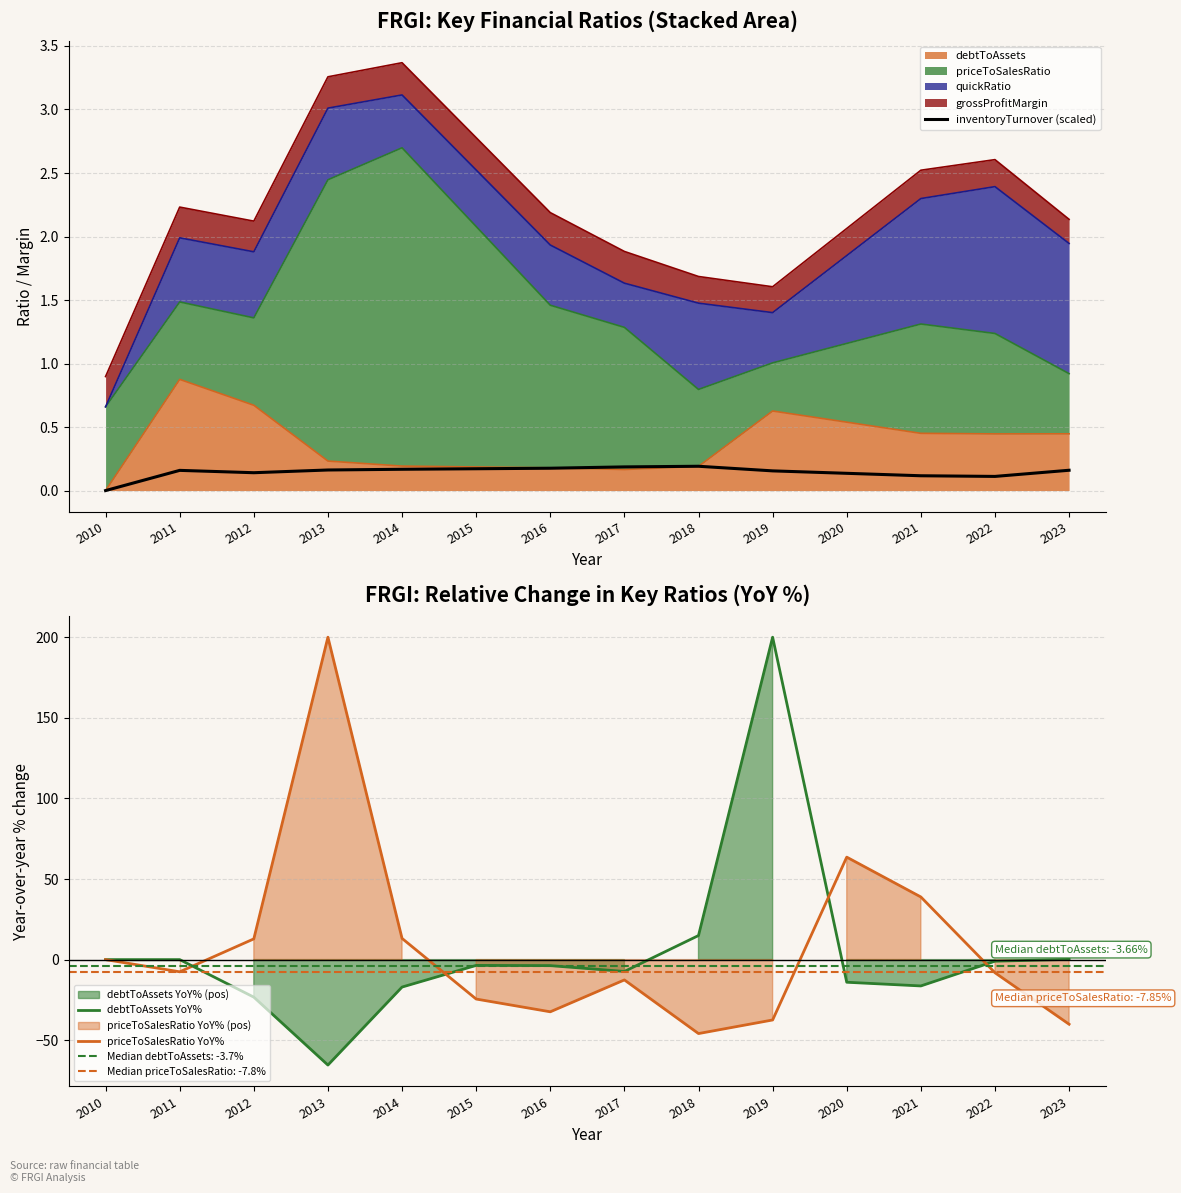

At how many categories does at least one series exceed 133?

2